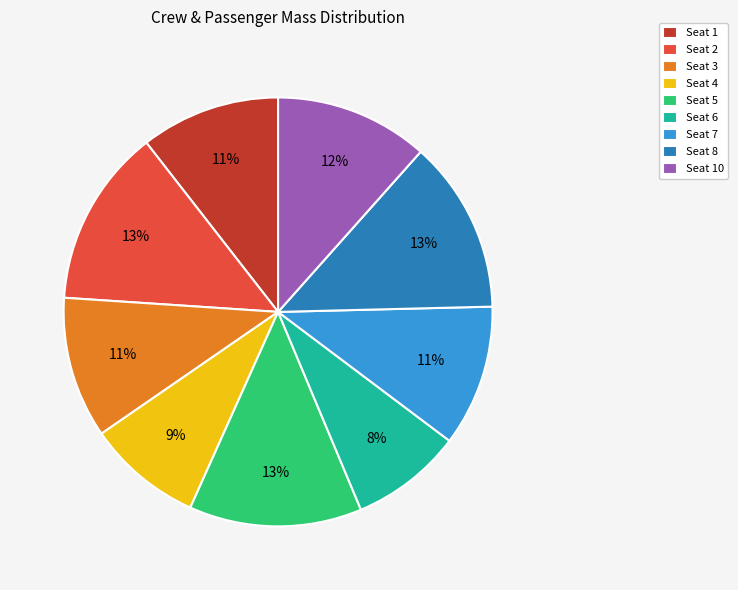

To the nearest percent, what is the combined percentage of Seat 10 and Seat 6?

20%